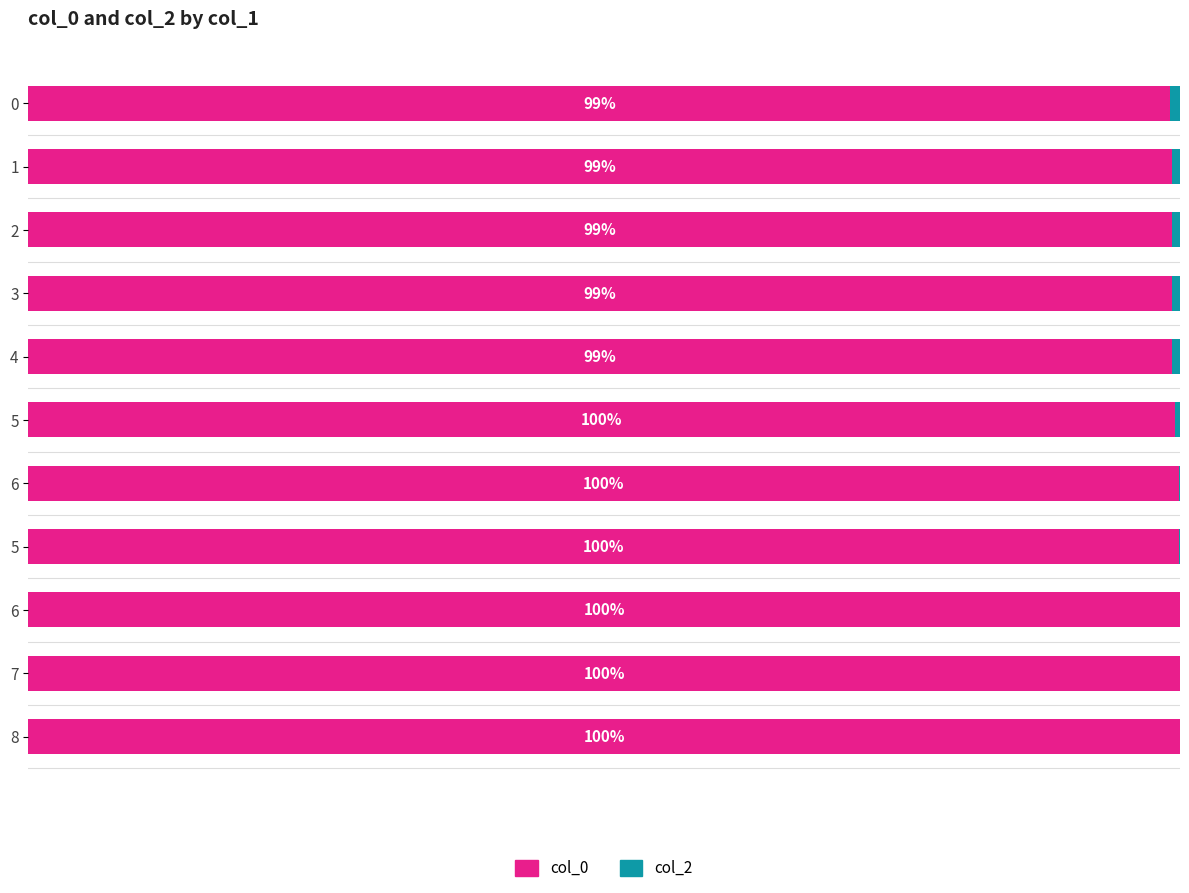

Between 2 and 3, which series saw the biggest shift?

col_0